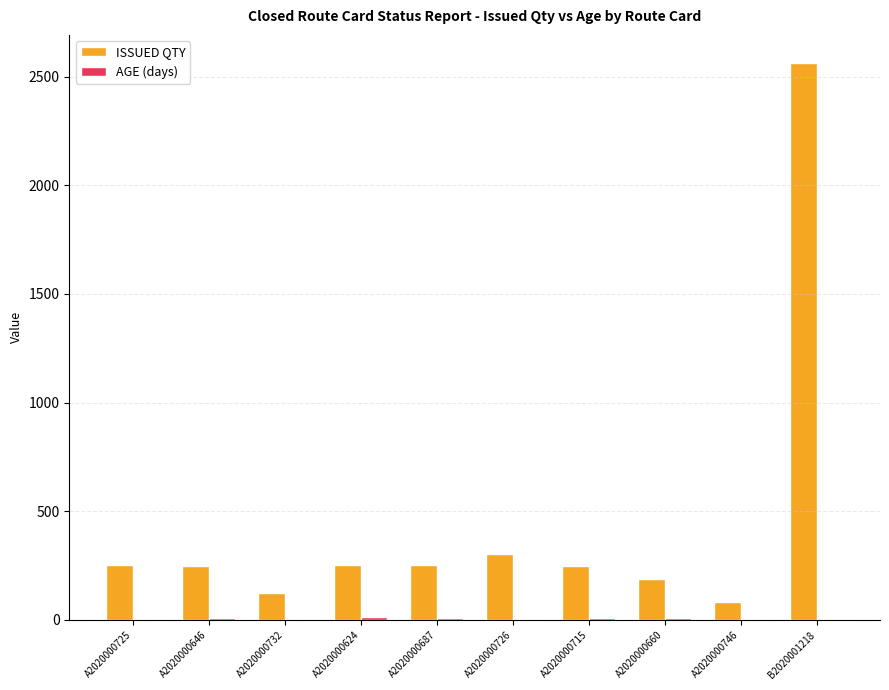

What is the maximum value for ISSUED QTY?

2564.0